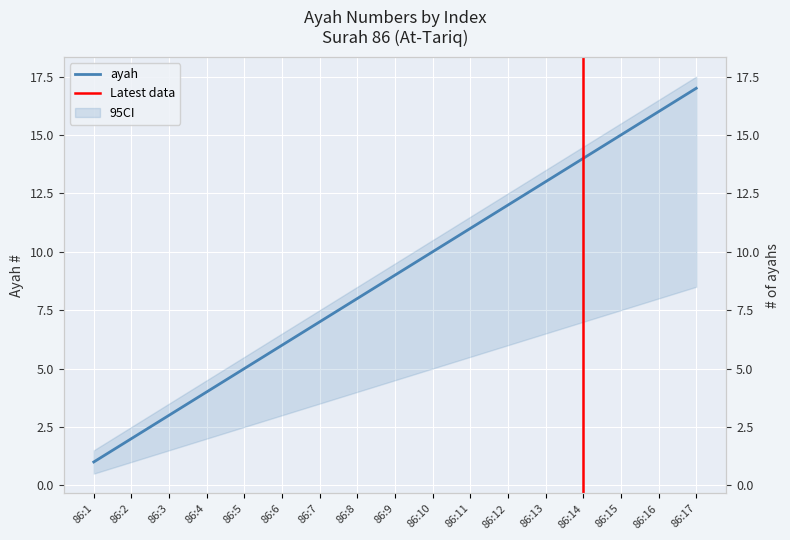

The chart shows a value of 13 at 86:13. True or false?

True